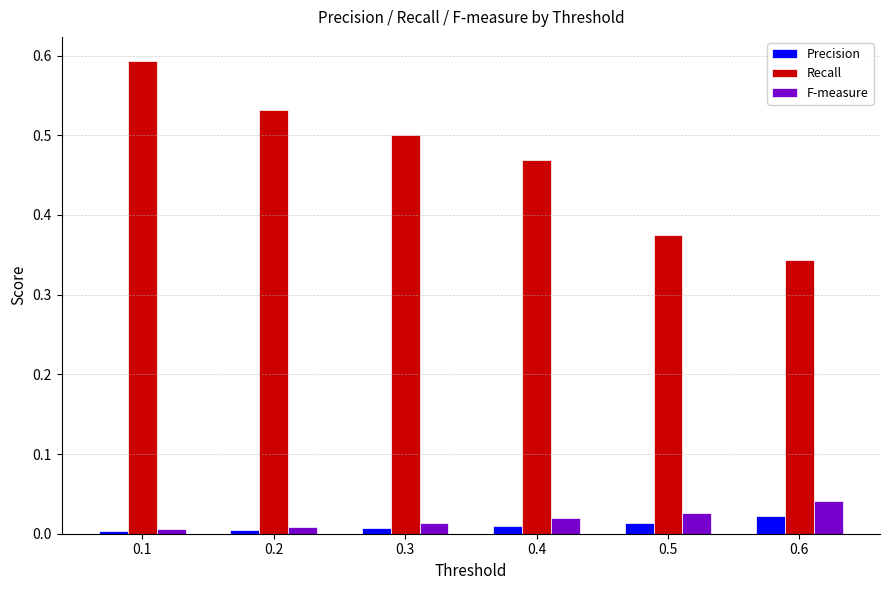

Which series changed the most between 0.1 and 0.2?

Recall